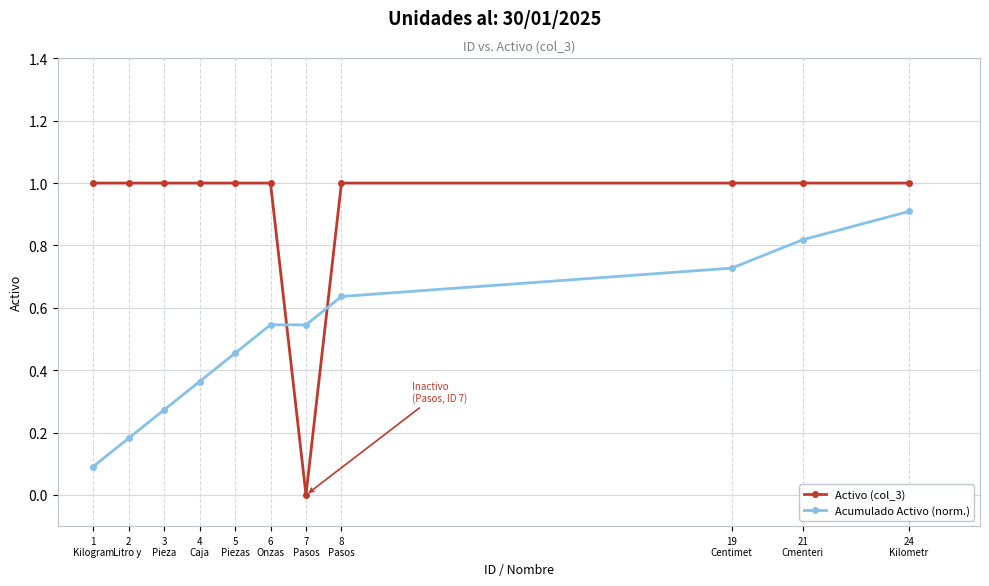

List the series in order of their overall mean, highest first.

Activo (col_3), Acumulado Activo (norm.)